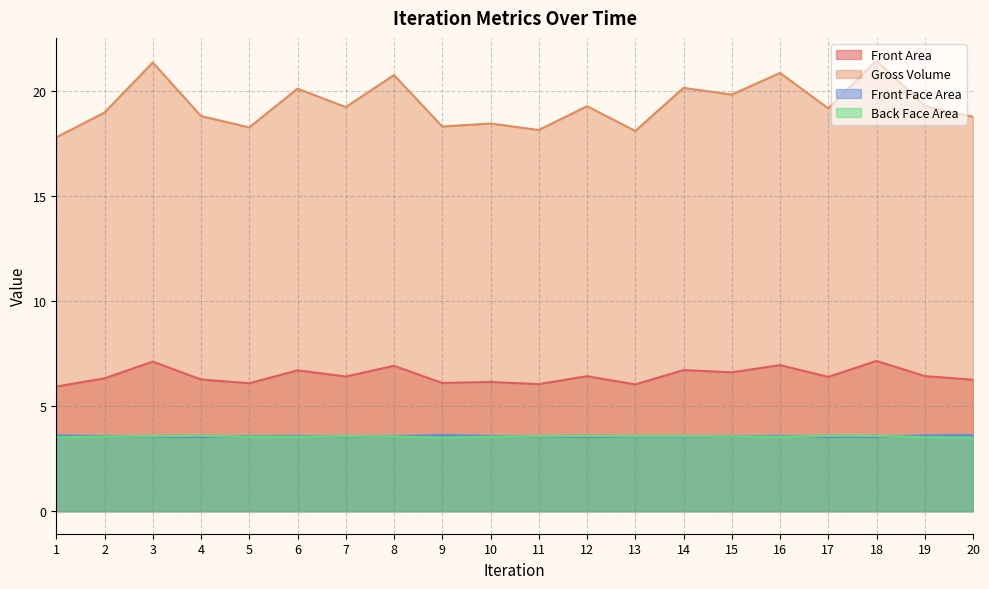

The value of Gross Volume at 7 is 9.8. True or false?

False